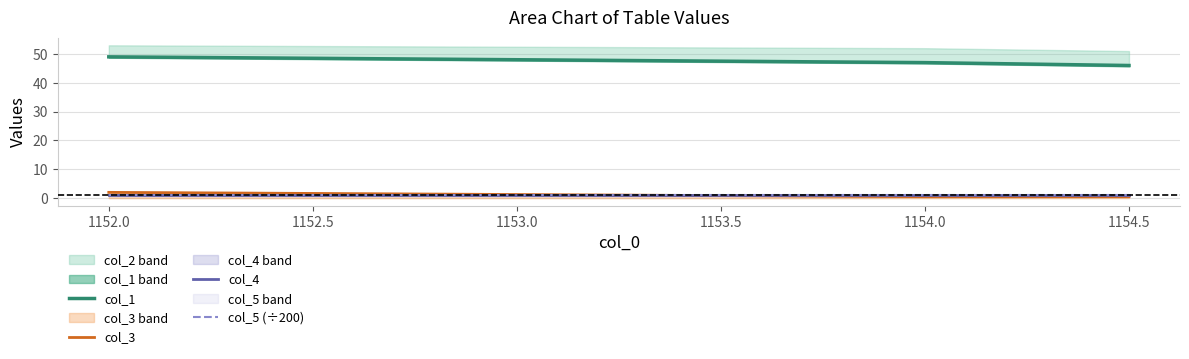

What is the maximum value for col_3?

2.0